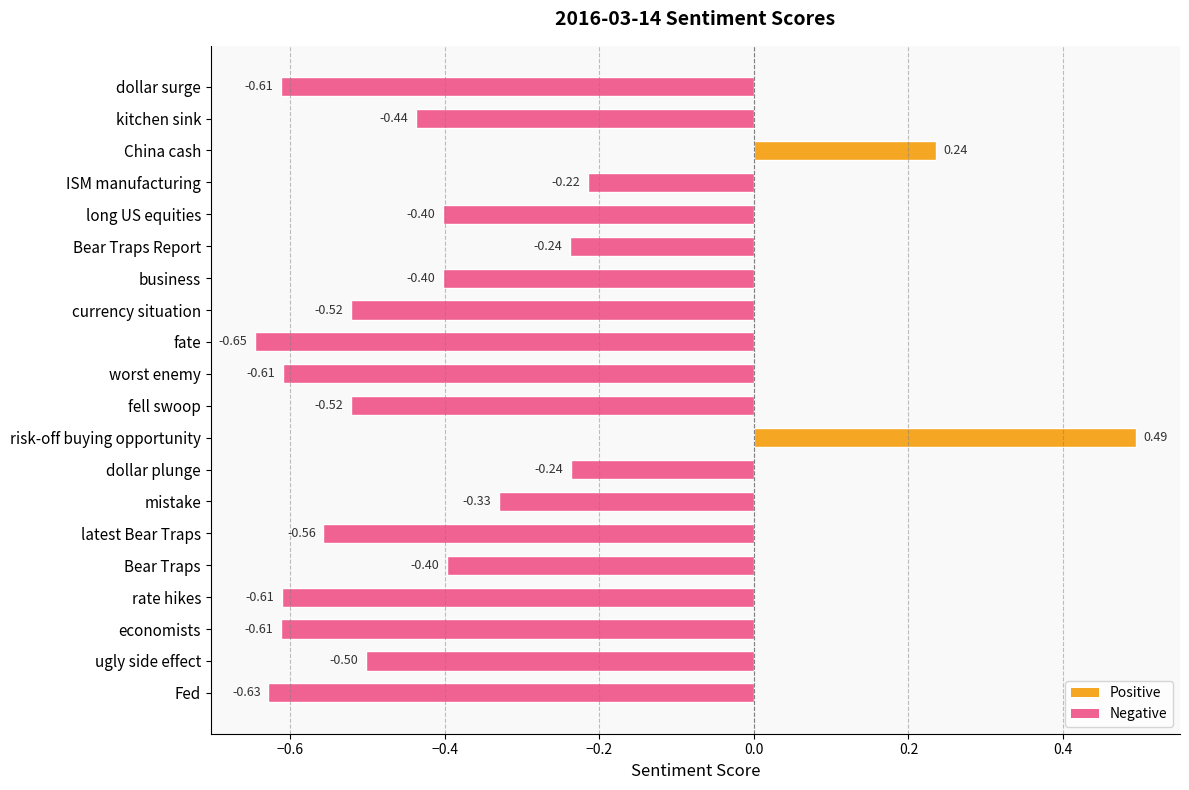

What is the sum of all values?

-7.8